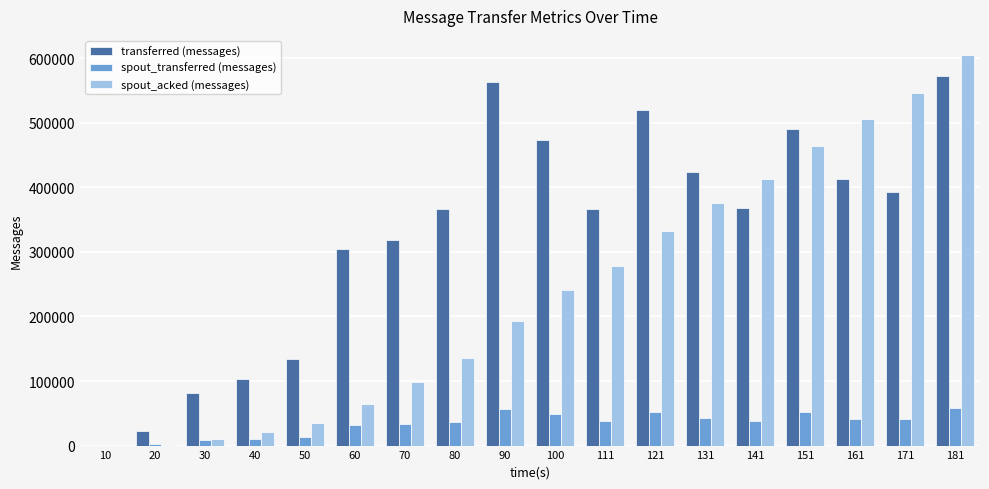

What is the difference between the spout_acked (messages) values at 151 and 131?

88340